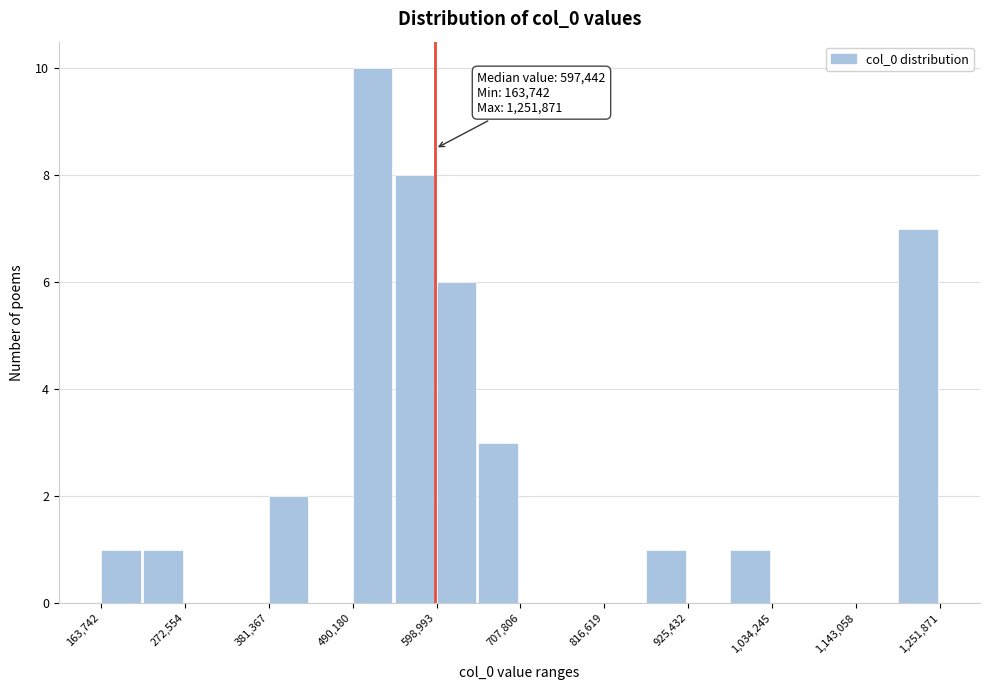

Read against the x-axis, roughly where is the centre of the tallest bar?

520000